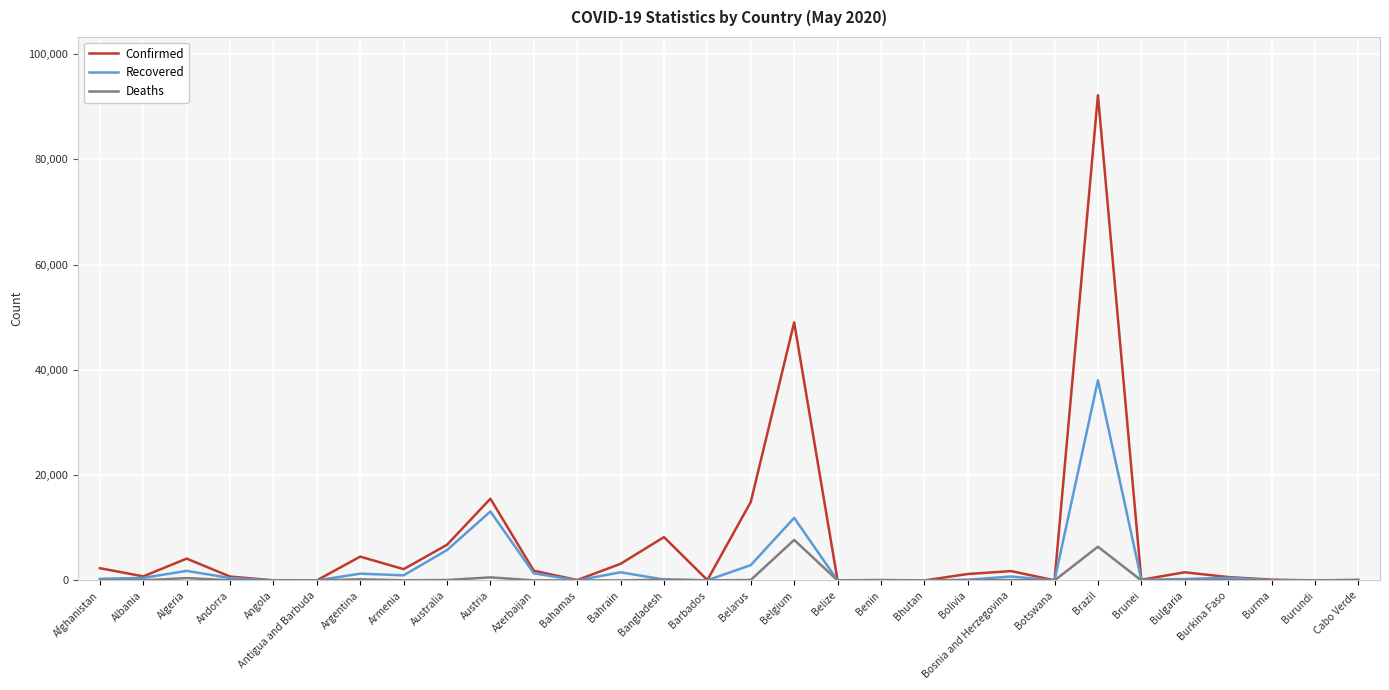

Where is Confirmed nearest to the value 46104?

Belgium